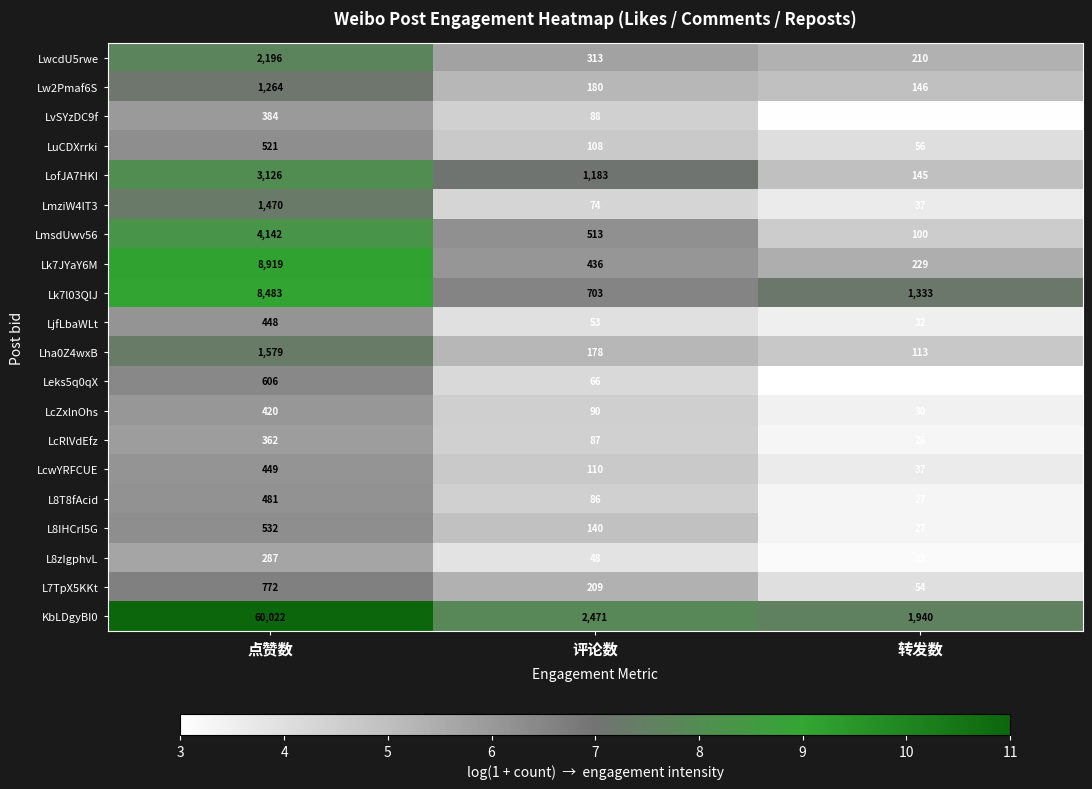

List the series in order of their peak value, highest first.

KbLDgyBI0, Lk7JYaY6M, Lk7l03QlJ, LmsdUwv56, LofJA7HKI, LwcdU5rwe, Lha0Z4wxB, LmziW4lT3, Lw2Pmaf6S, L7TpX5KKt, Leks5q0qX, L8IHCrI5G, LuCDXrrki, L8T8fAcid, LcwYRFCUE, LjfLbaWLt, LcZxlnOhs, LvSYzDC9f, LcRlVdEfz, L8zIgphvL